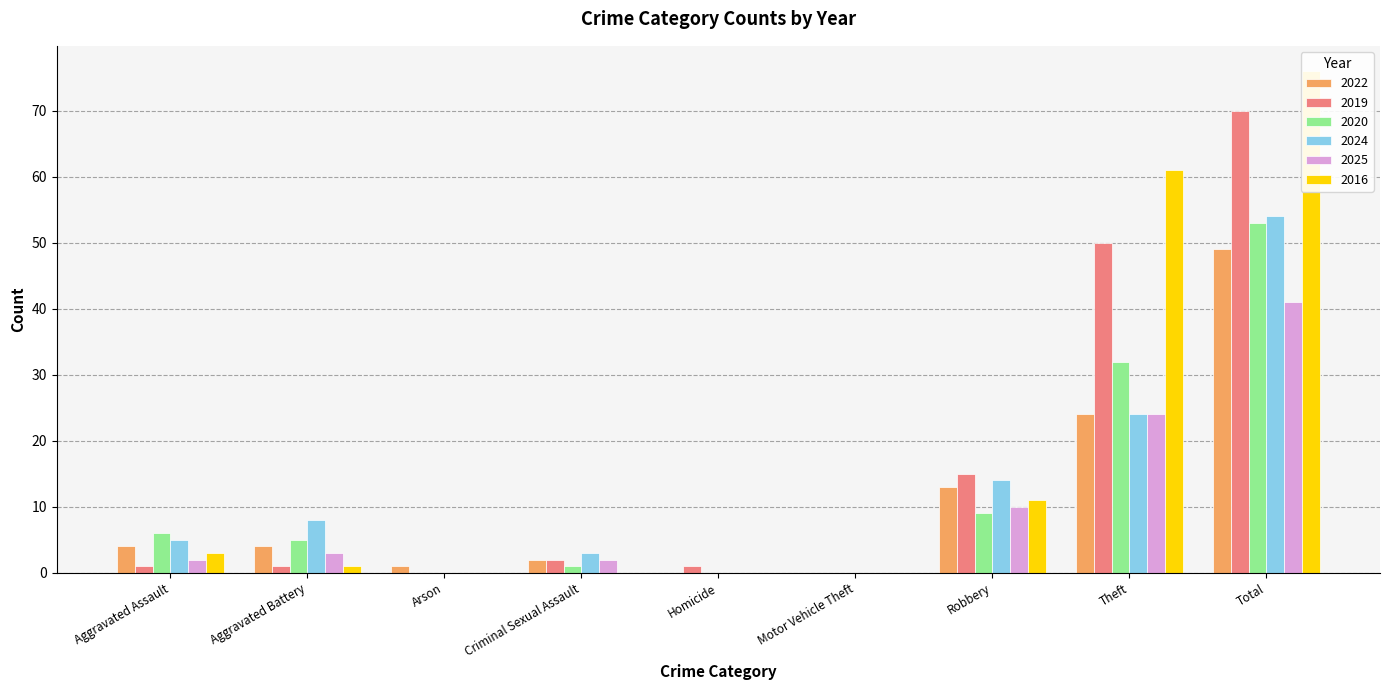

Rank the series at Theft from highest to lowest value.

2016, 2019, 2020, 2022, 2024, 2025